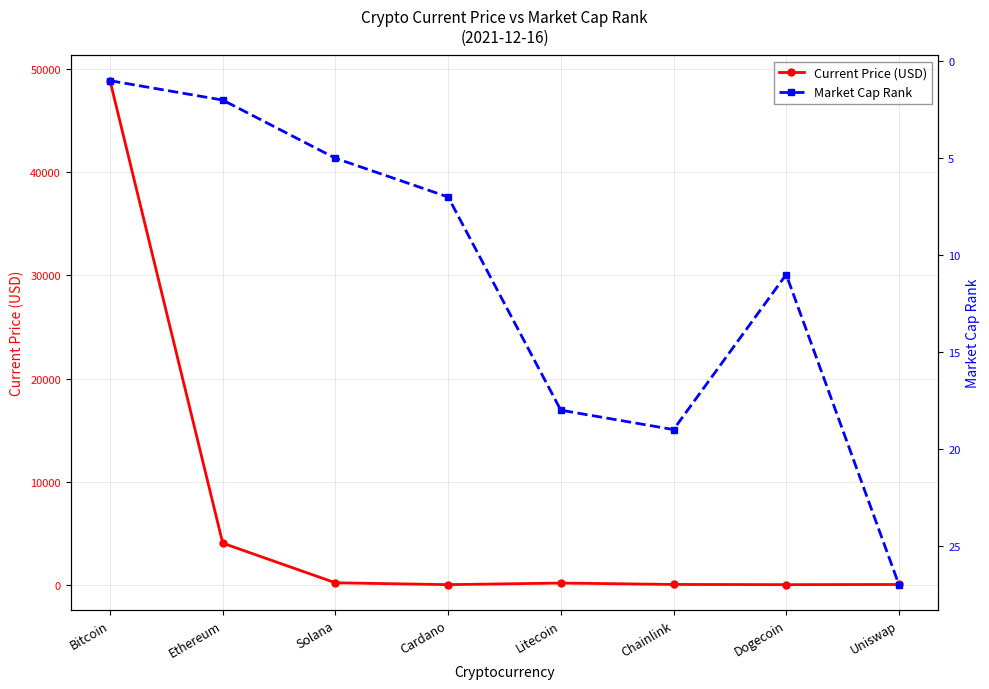

How many lines are shown in the chart?

2